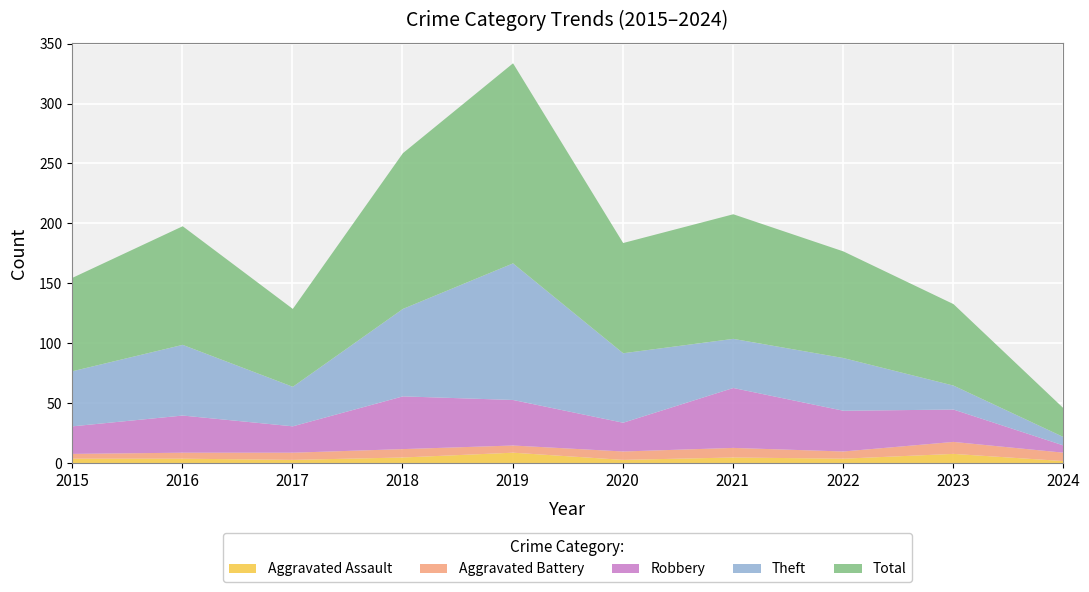

Where is Theft nearest to the value 60?

2016